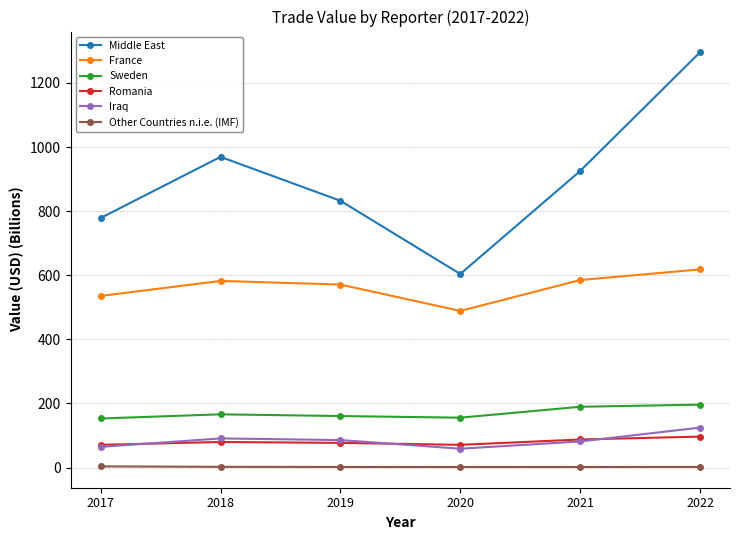

True or false: Middle East has more than 1 points higher than both neighbors.

False